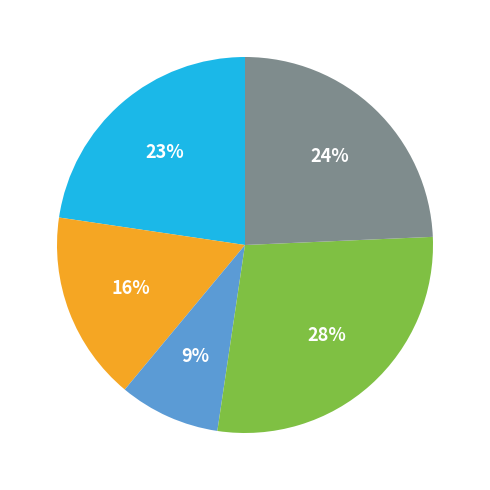

Does any single category account for the majority?

No